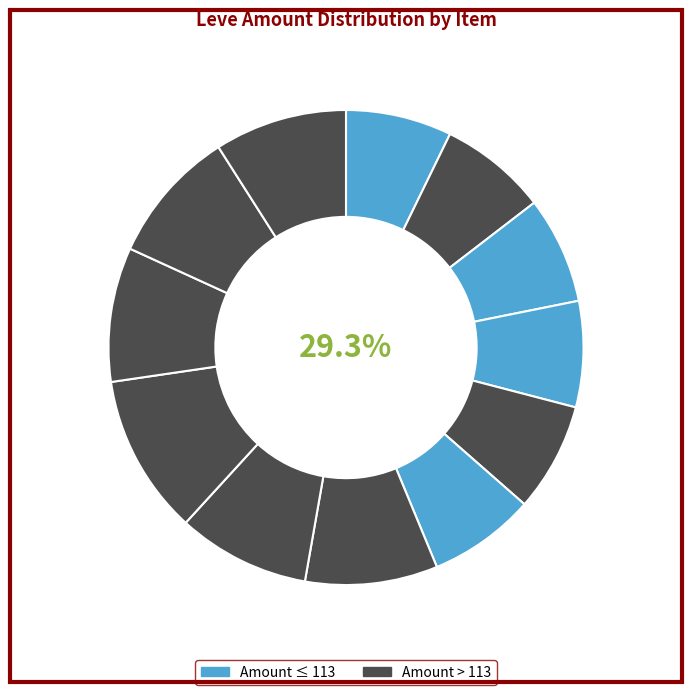

Is there any slice that represents more than half of the pie?

No